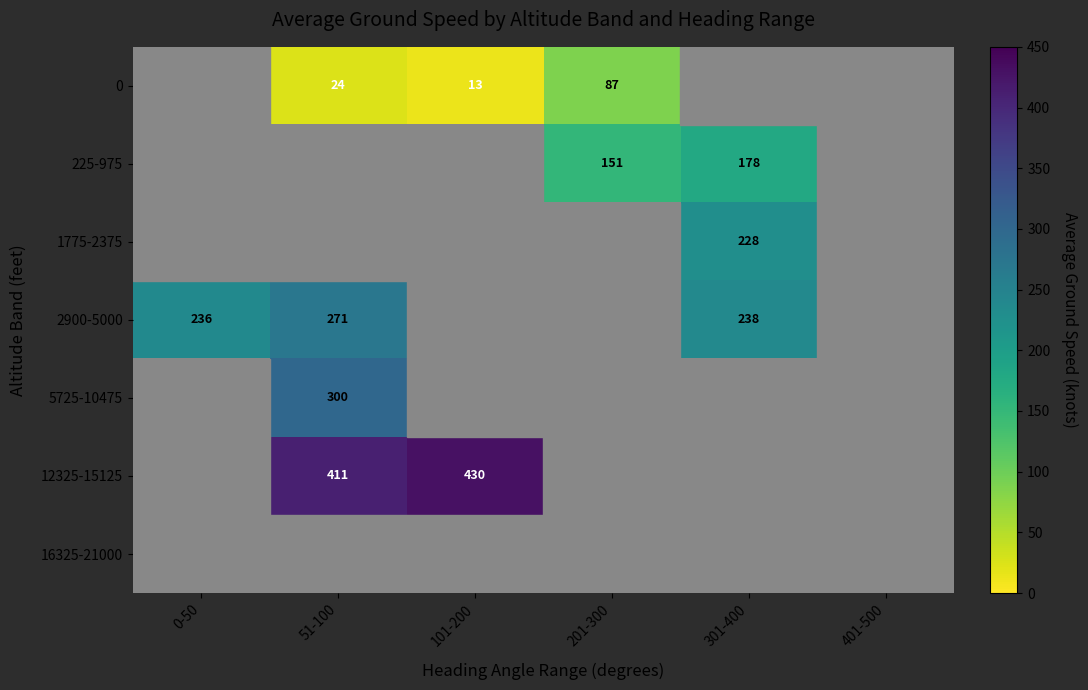

The value of 2900-5000 at 0-50 is 236. True or false?

True